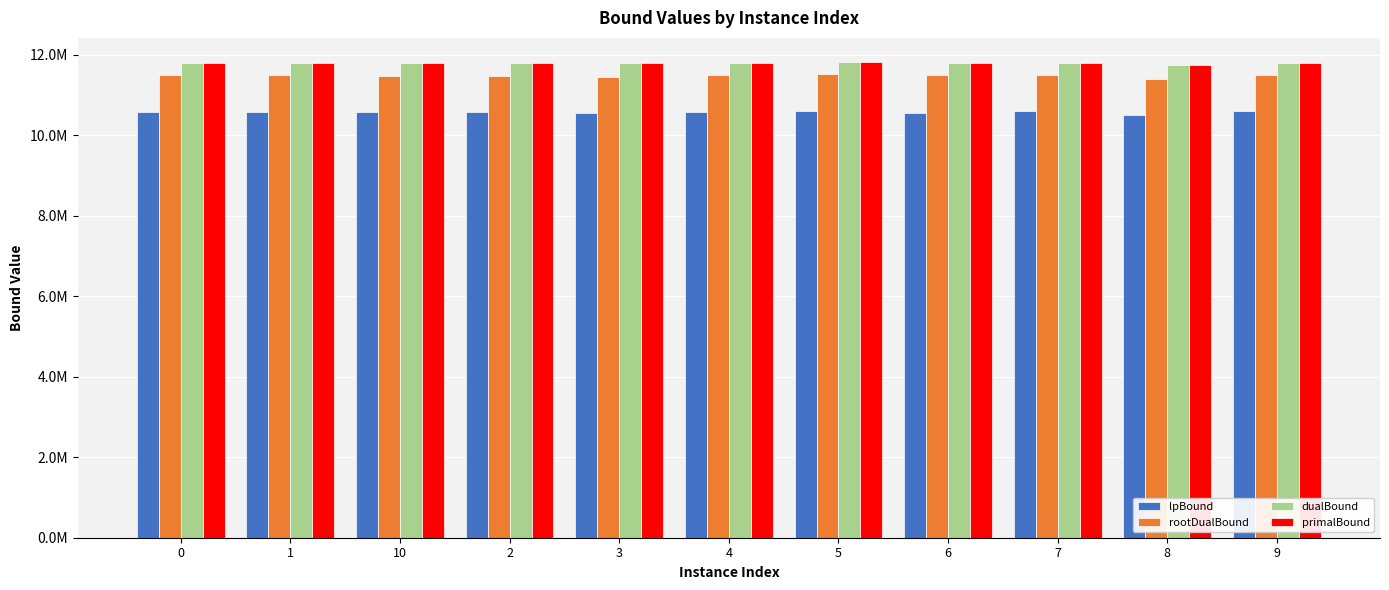

What is the minimum value shown in the chart?

10512988.5